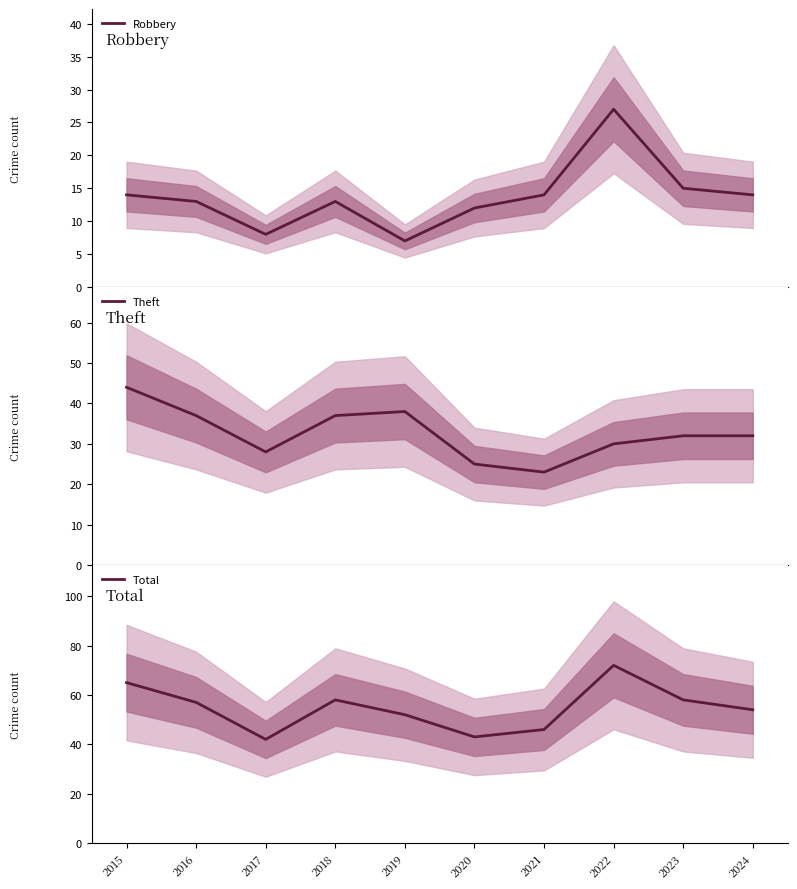

Rank the series at 2015 from highest to lowest value.

Total, Theft, Robbery